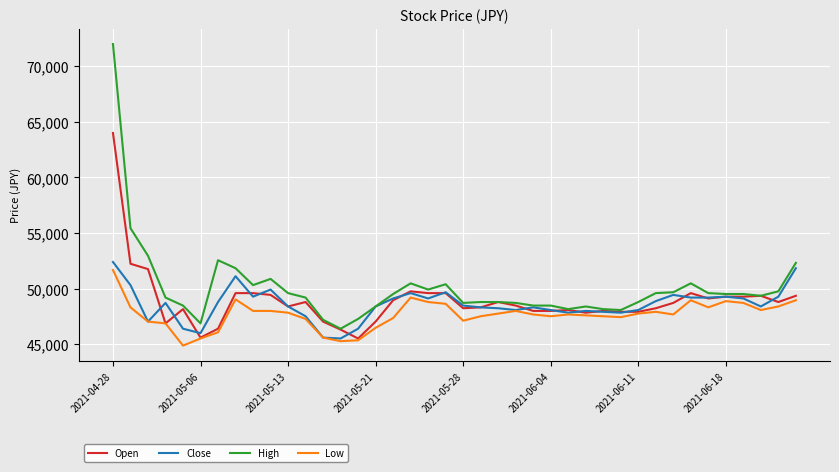

What is the minimum value shown in the chart?

44880